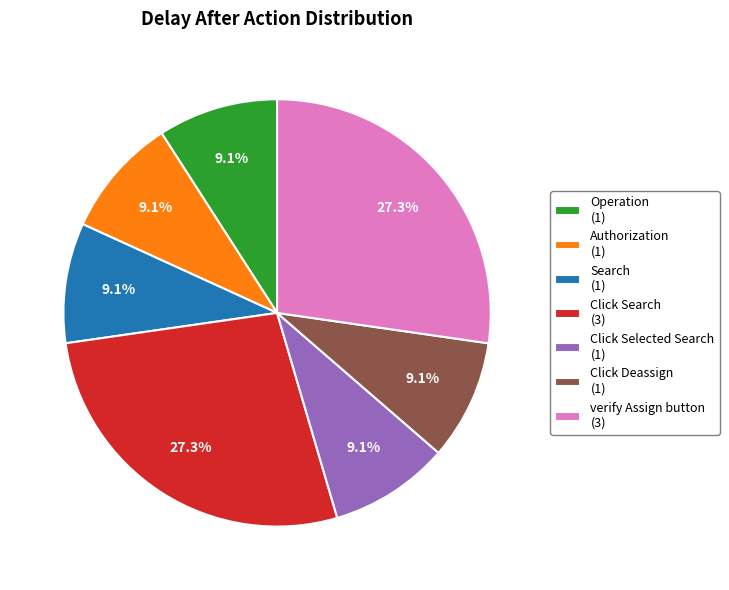

To the nearest percent, what is the combined percentage of verify Assign button and Authorization?

36%